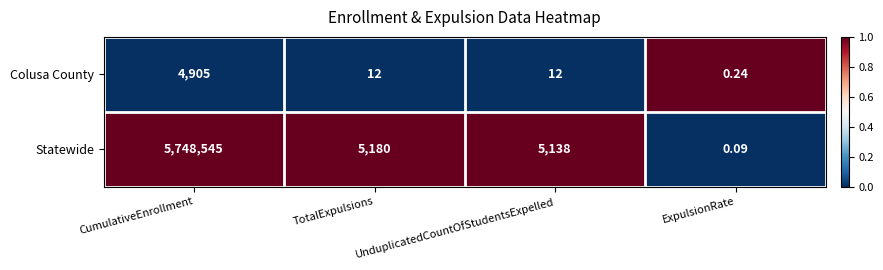

At which label is Statewide closest to 2874272?

TotalExpulsions